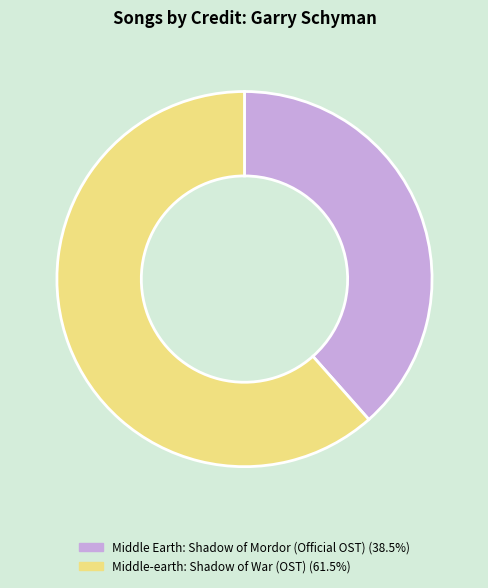

Count the number of slices in the pie.

2